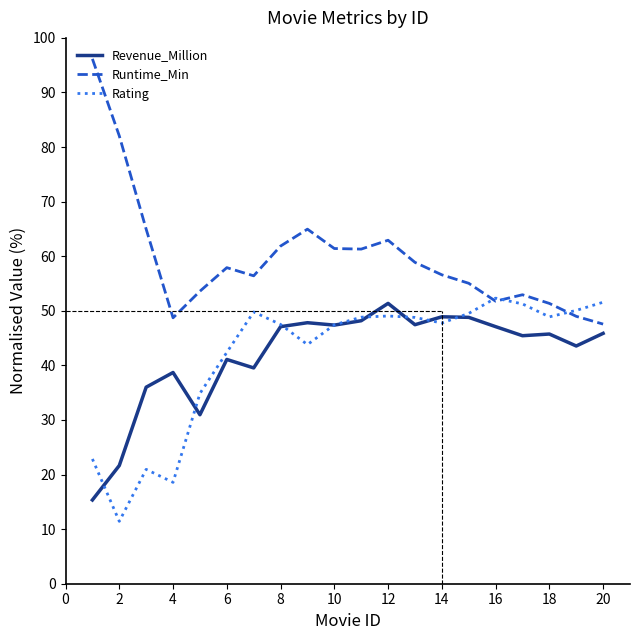

What is the maximum value shown in the chart?

96.2